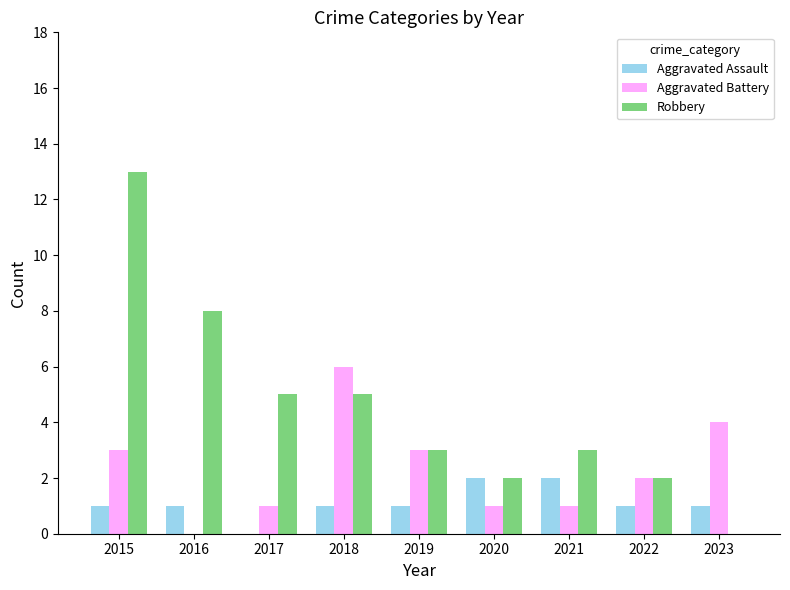

Is the value of Aggravated Assault at 2023 greater than the value of Robbery at 2020?

No